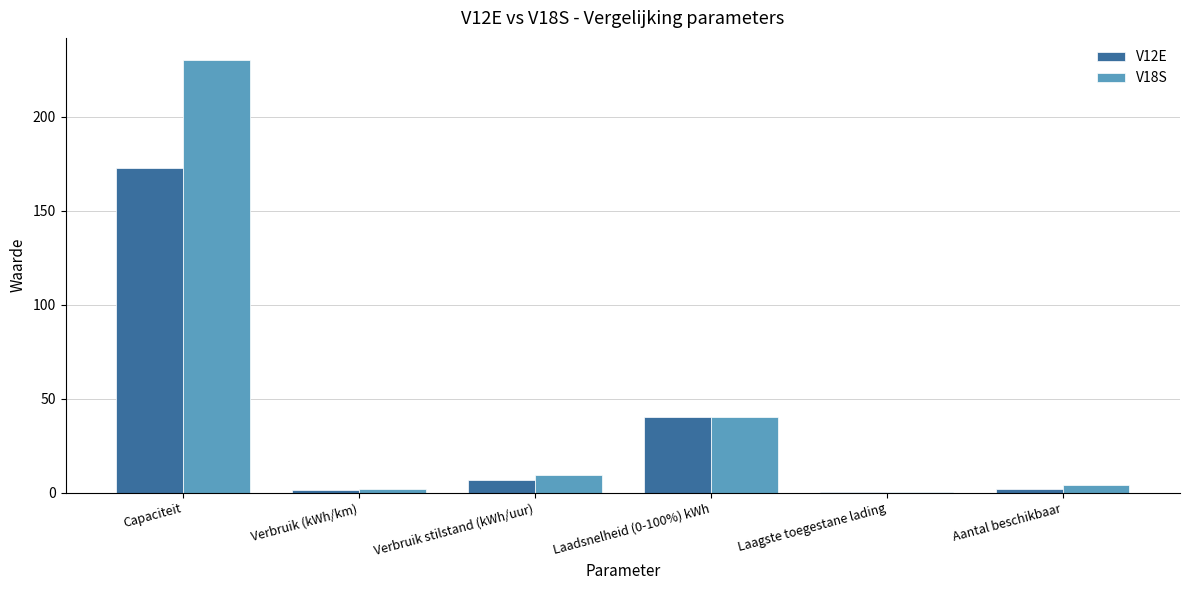

Is the value of V12E at Capaciteit greater than the value of V18S at Laadsnelheid (0-100%) kWh?

Yes